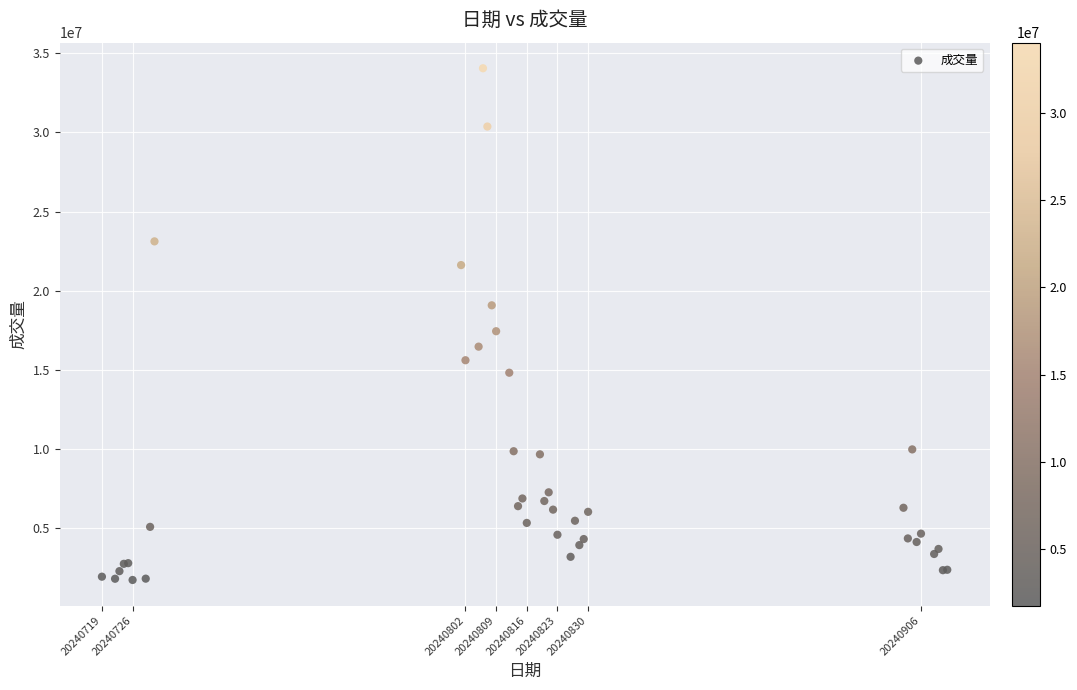

What Y value in the scatter plot is closest to 17893350?

17444800